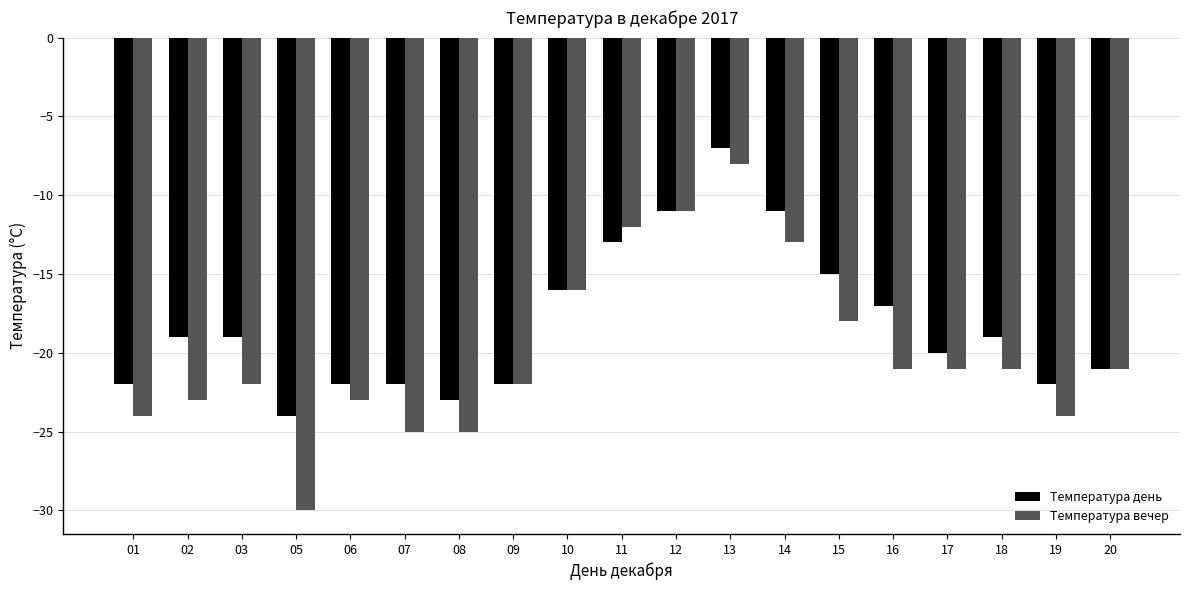

What is the value of the Температура день bar at the 9th from the left?

-16